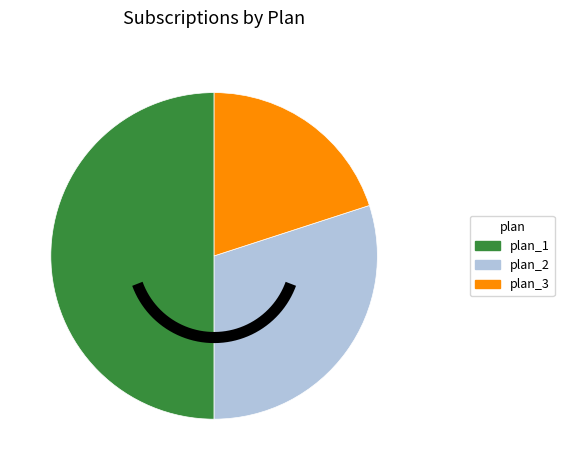

Approximately how many times larger is the value at plan_1 compared to plan_3?

2.5